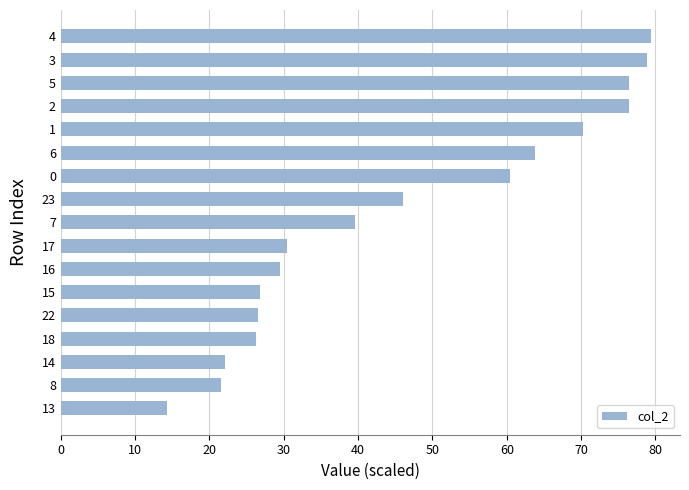

What is the sum of the values at 16 and 14?

51.6